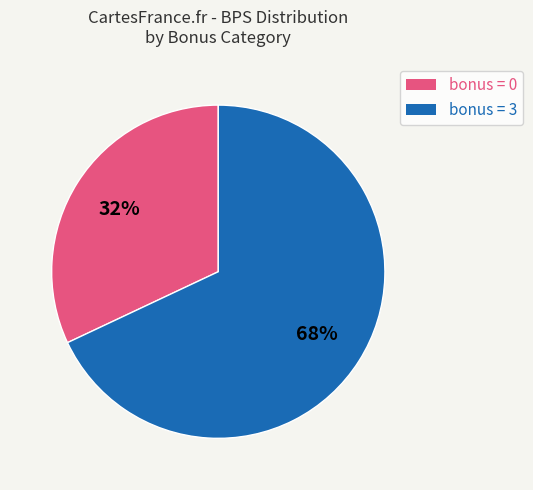

What percentage is the bonus = 0 slice, to the nearest percent?

32%